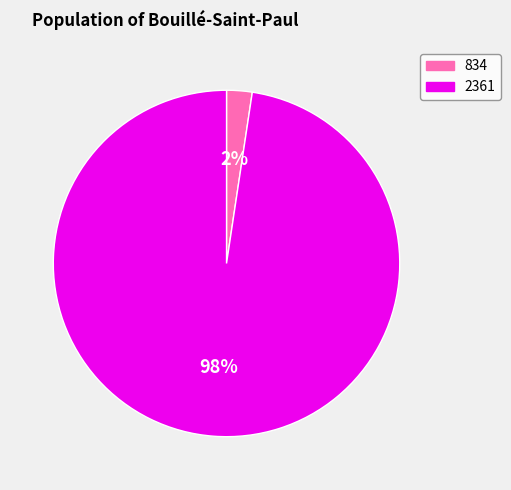

Which slice is the smallest?

834